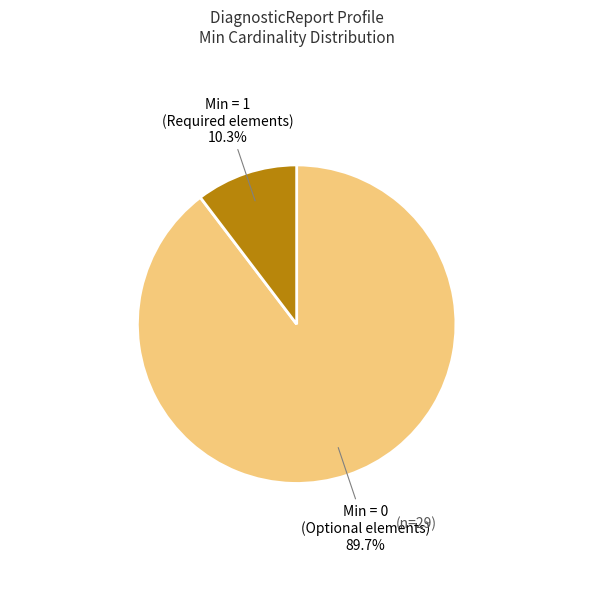

Is there any slice that represents more than half of the pie?

Yes